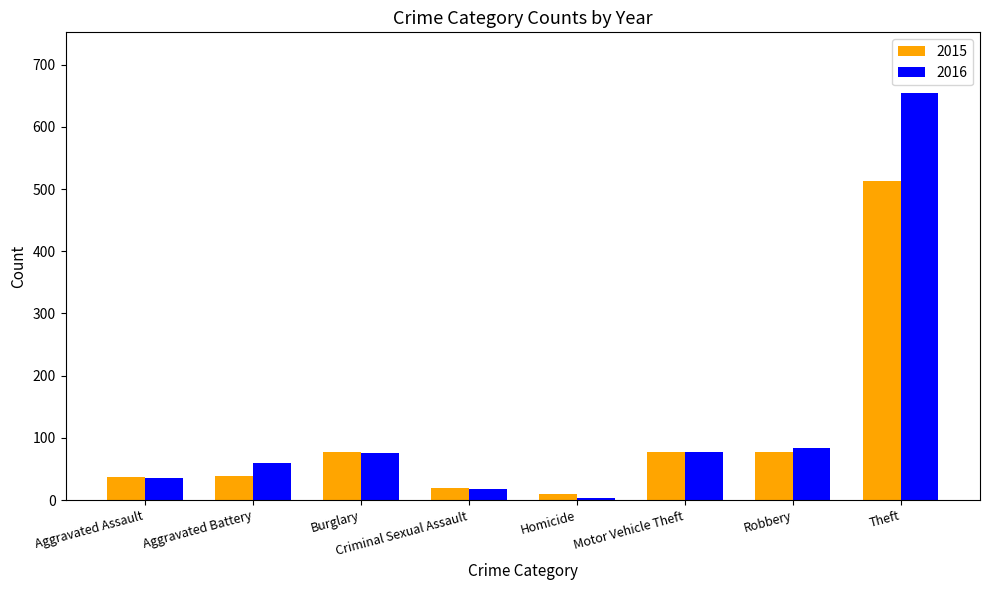

What is the sum of the 2015 values at Aggravated Assault and Theft?

550